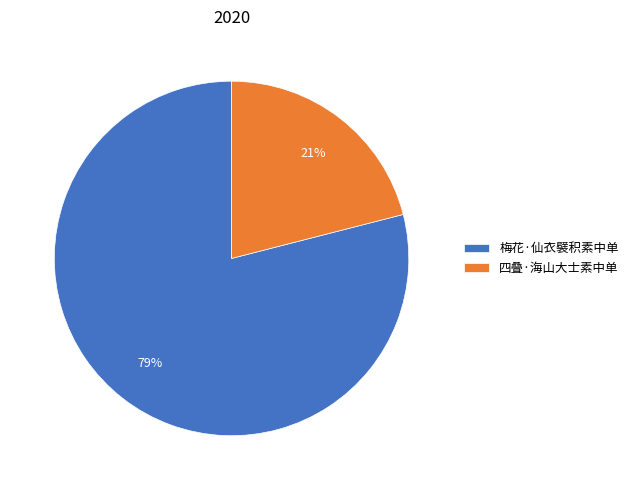

Approximately how many times larger is the value at 四叠·海山大士素中单 compared to 梅花·仙衣襞积素中单?

0.3